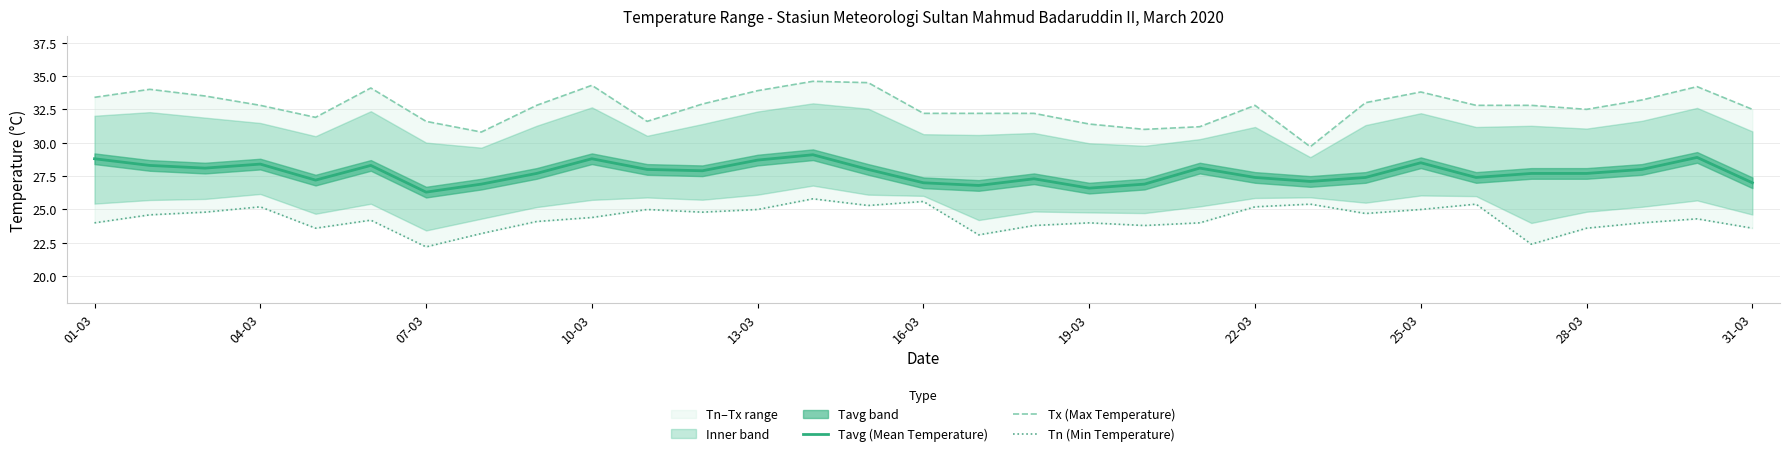

What is the maximum value for Tavg (Mean Temperature)?

29.1